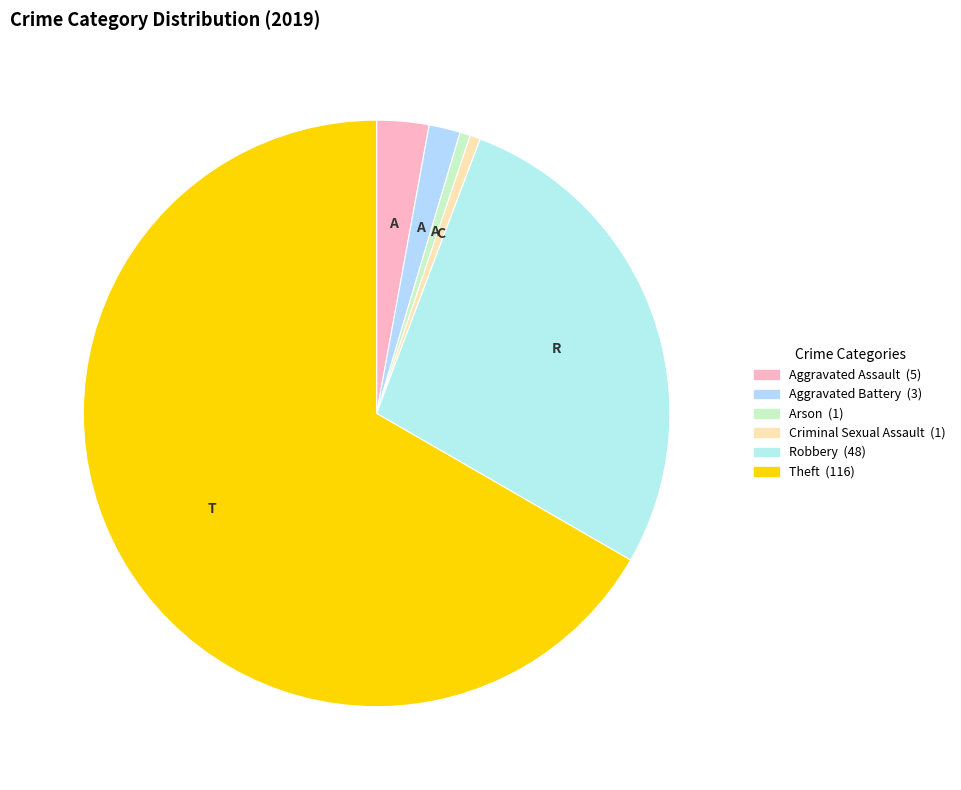

Count the number of slices in the pie.

6